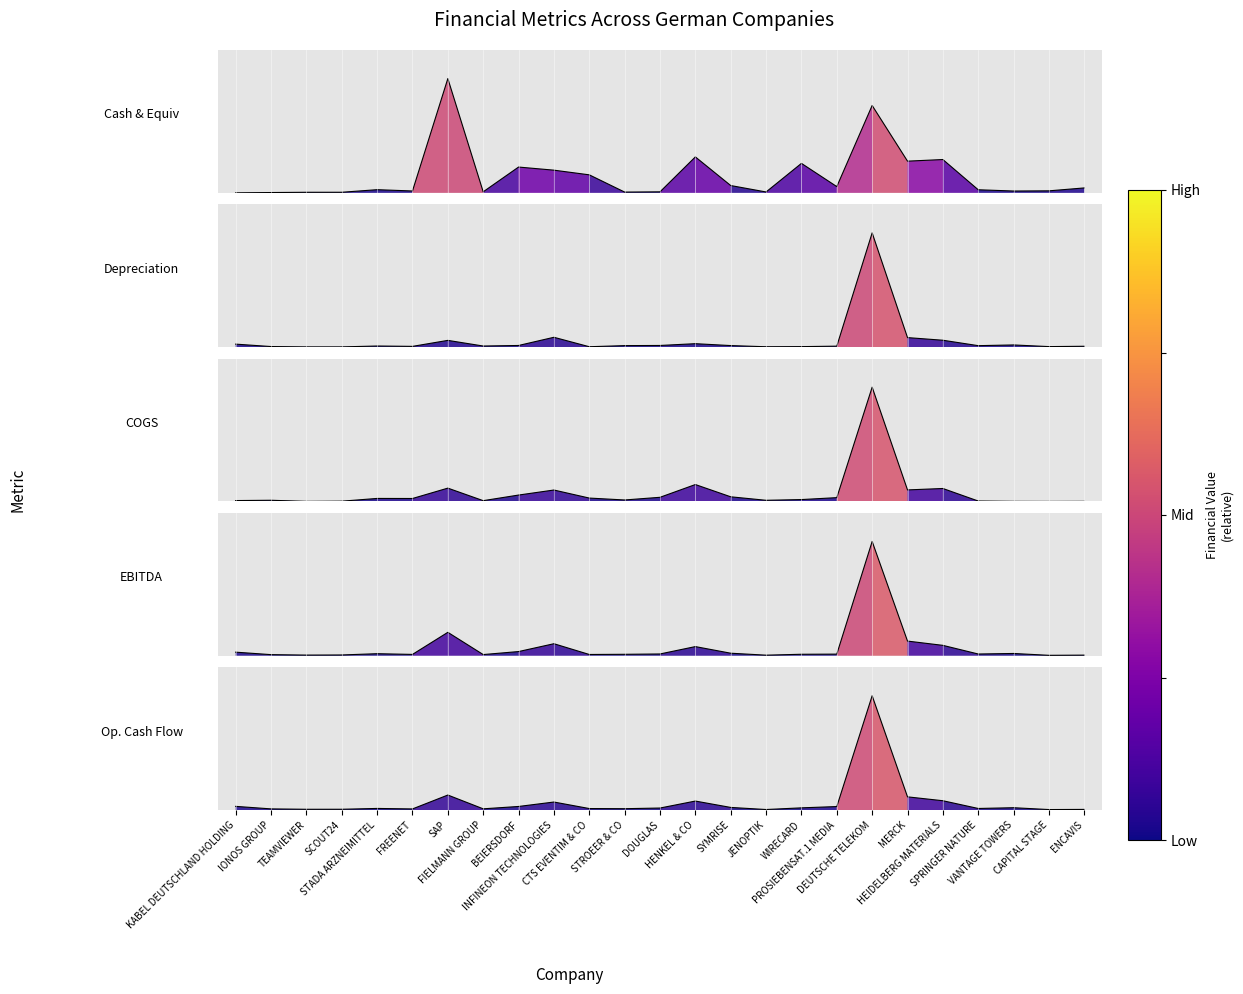

How many interior local valleys does the COGS series have?

7